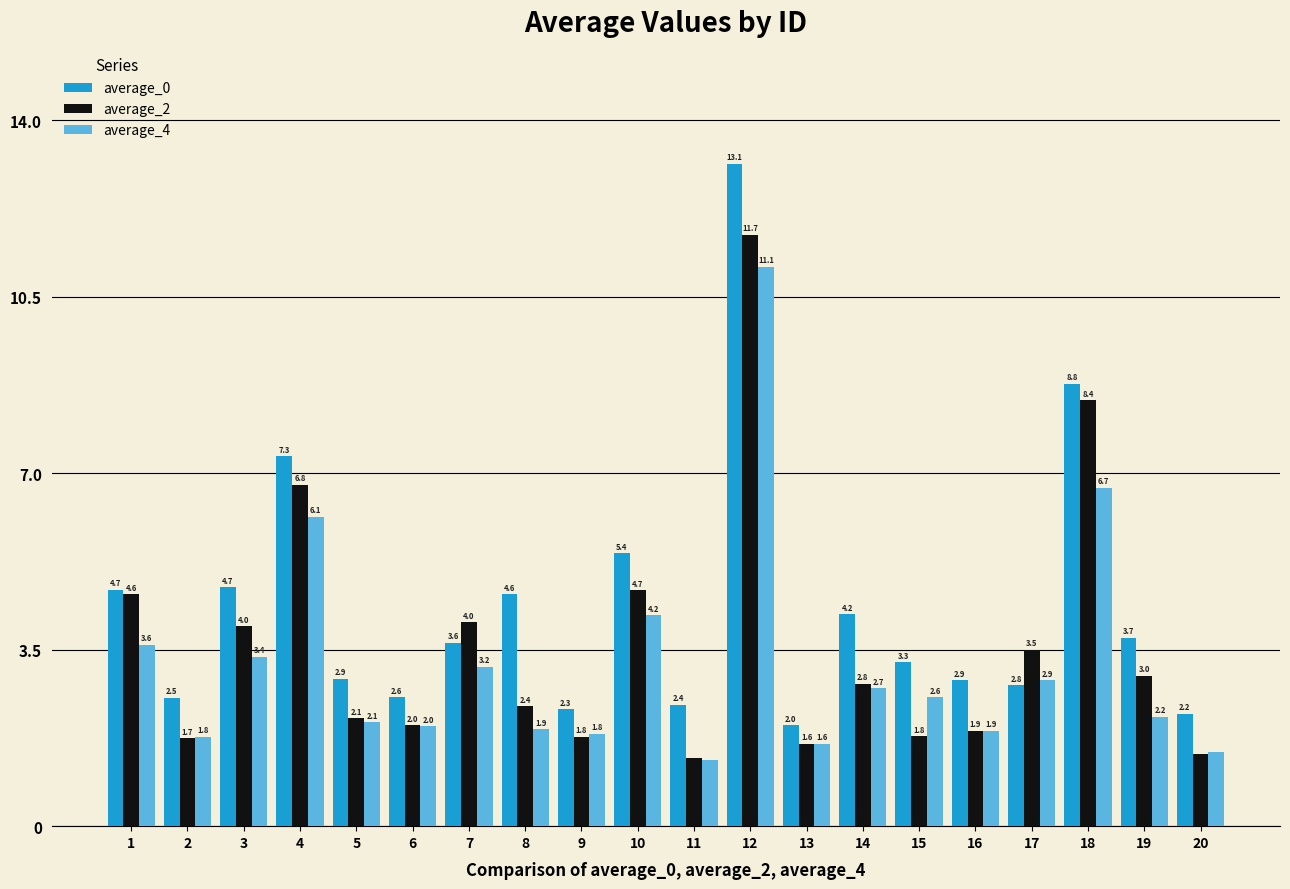

Which series has the widest spread of values?

average_0